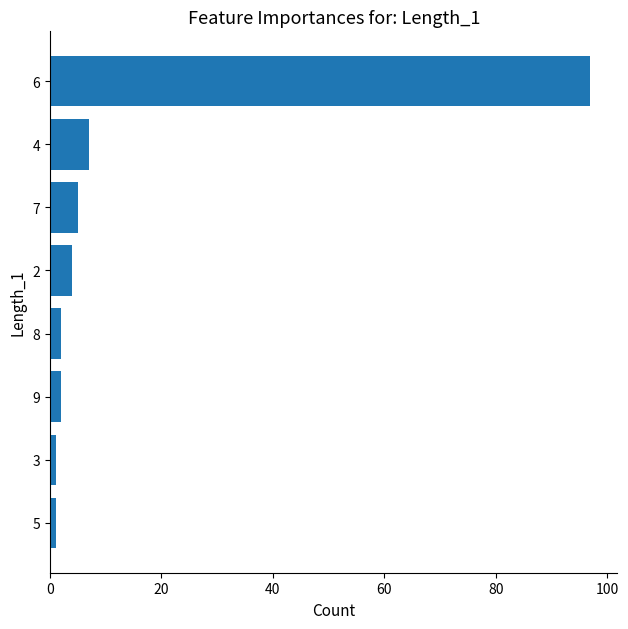

Reading bottom to top, list all the values displayed in this chart.

1	1	2	2	4	5	7	97